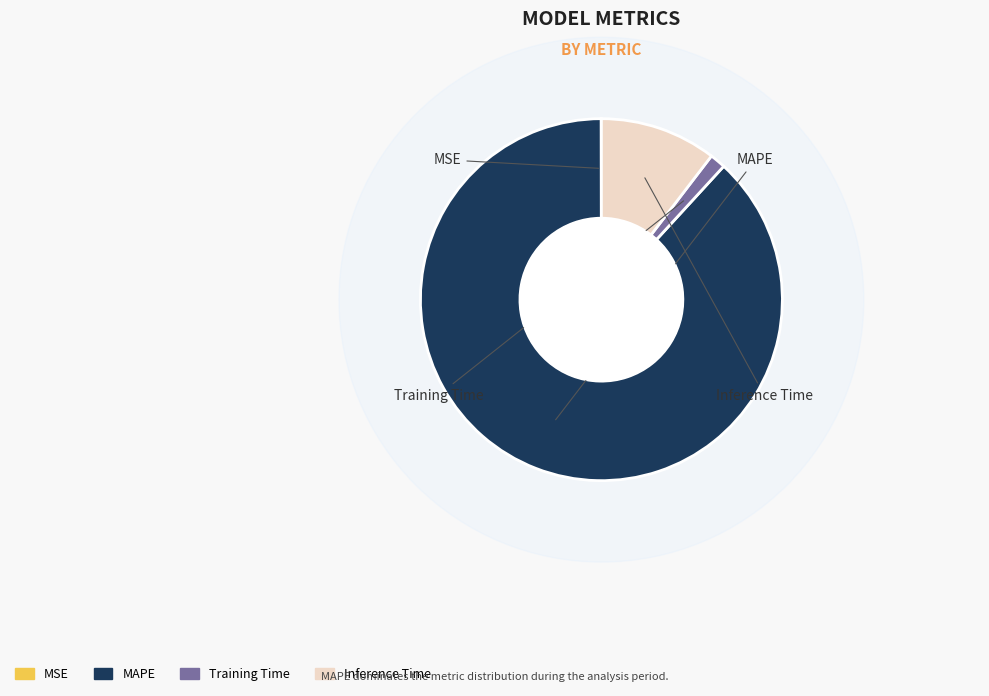

Which has a higher value, Inference Time or MSE?

Inference Time